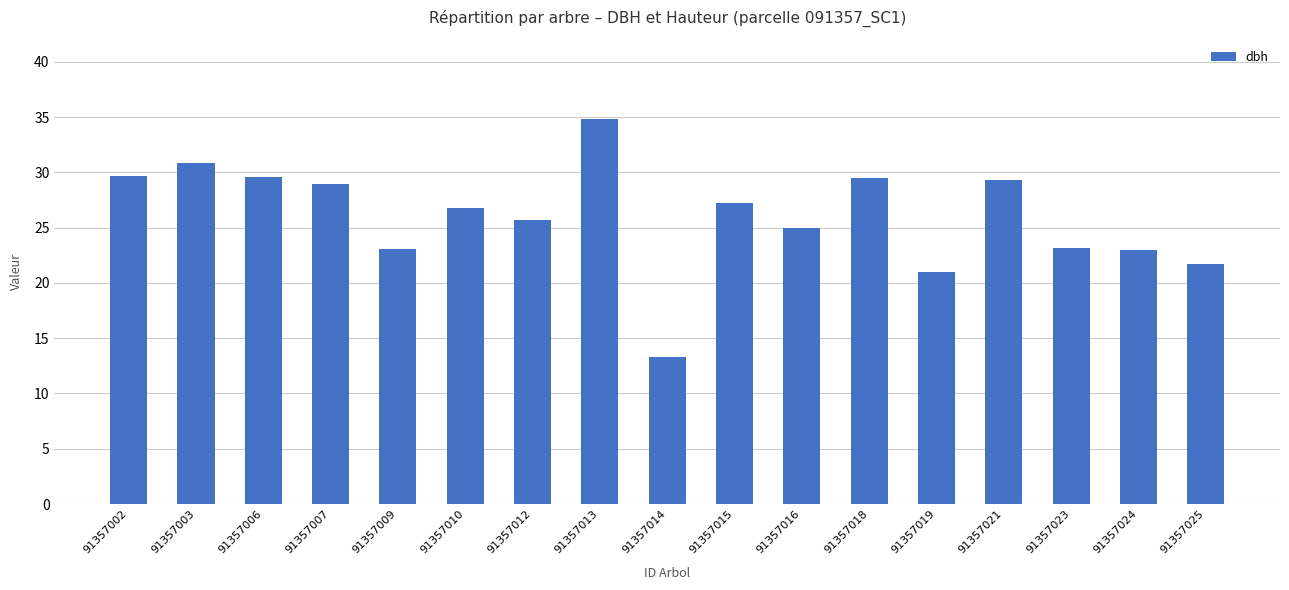

What is the change in value from 91357014 to 91357015?

+13.9